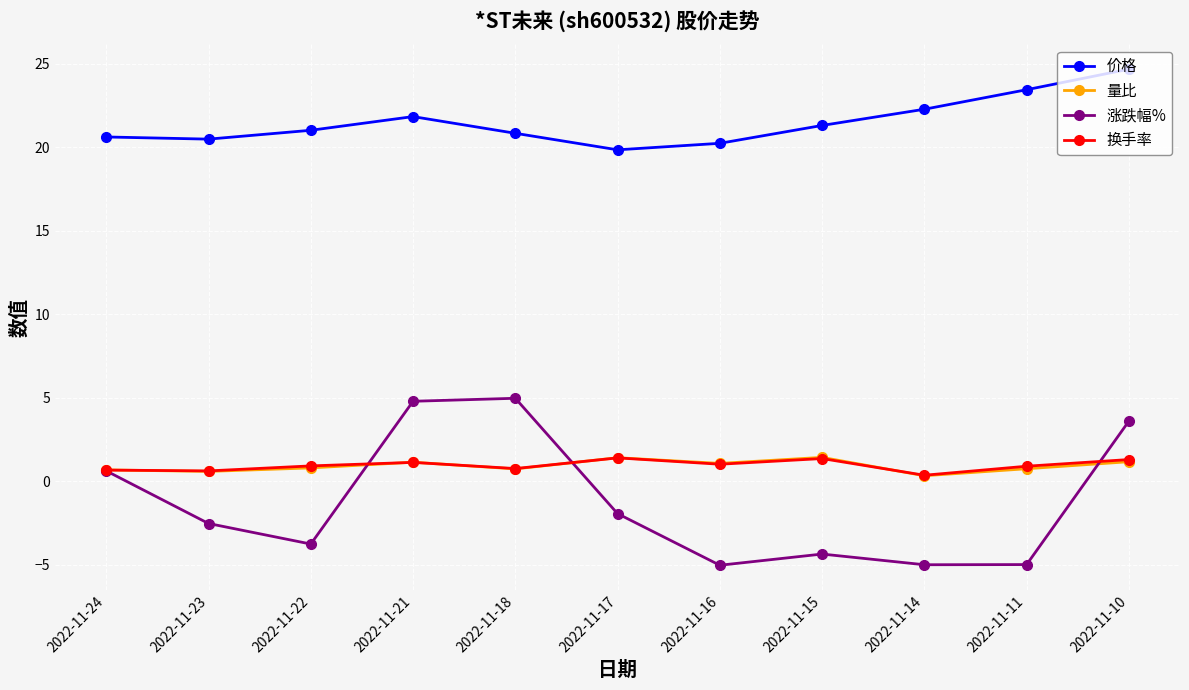

True or false: 量比 and 价格 intersect in this chart.

False